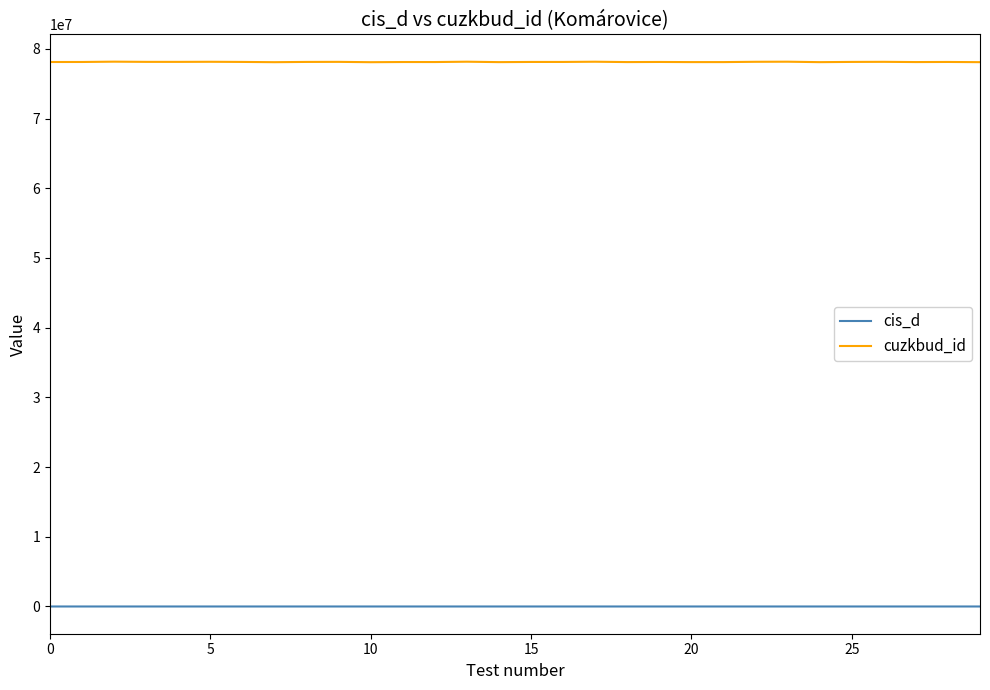

What is the minimum value for cuzkbud_id?

78092741